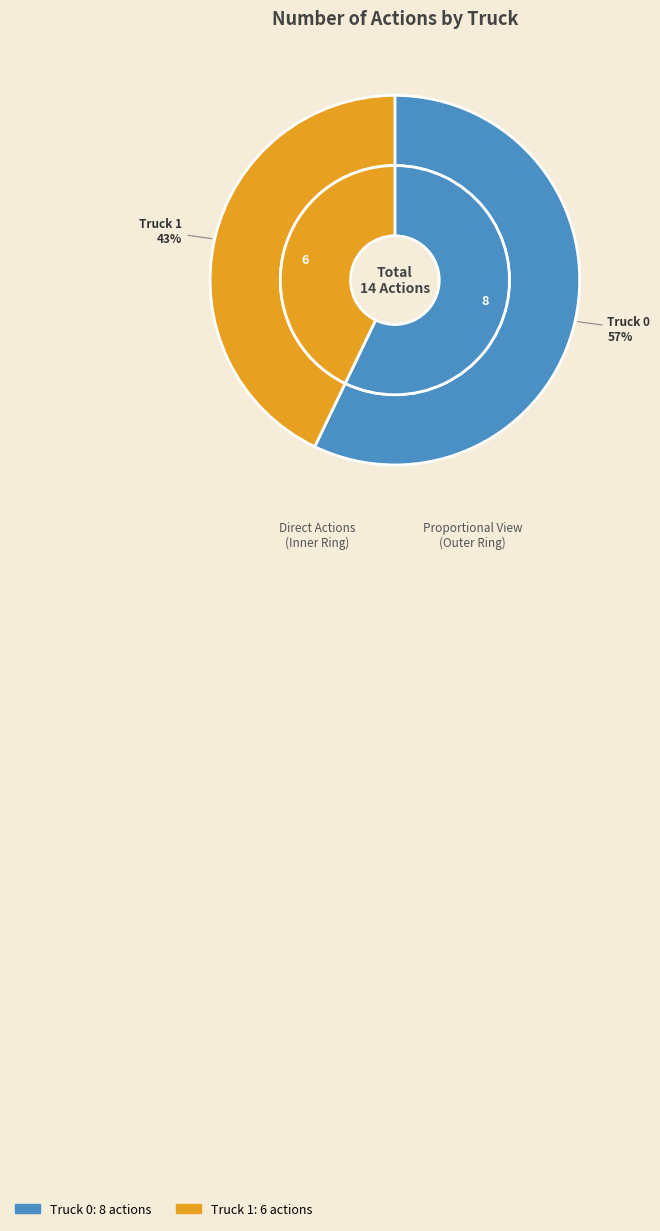

Which category has the biggest portion of the pie?

Truck 0